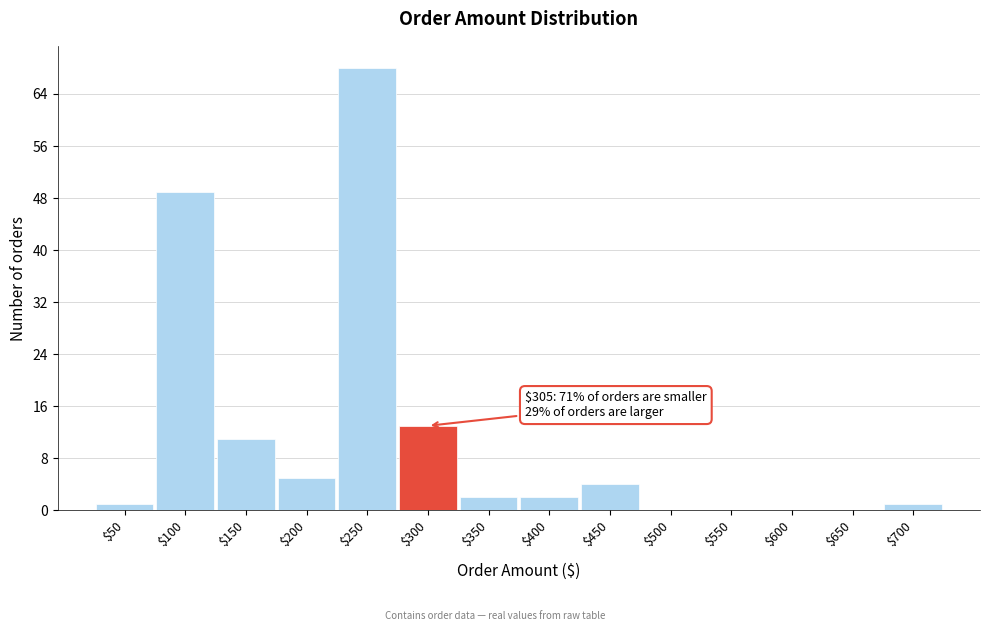

At which label is the value closest to 34?

$100